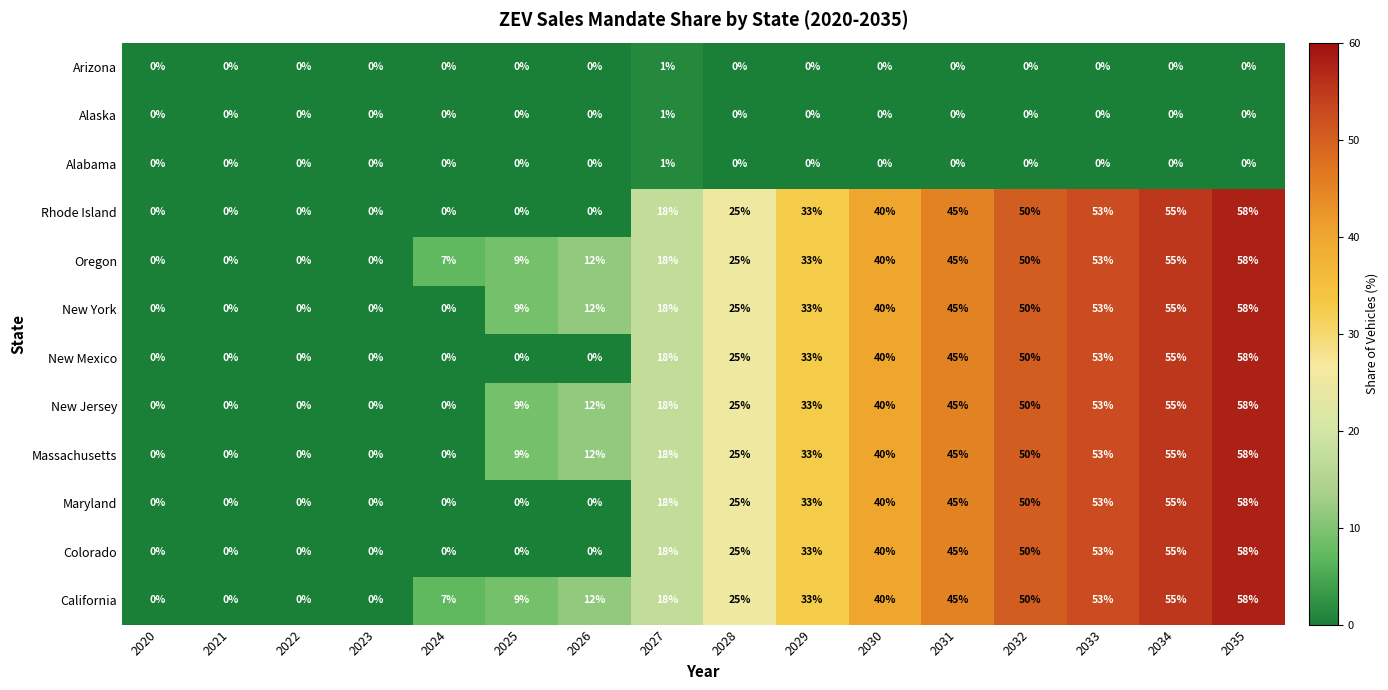

What is the spread (max minus min) of values at 2035?

58